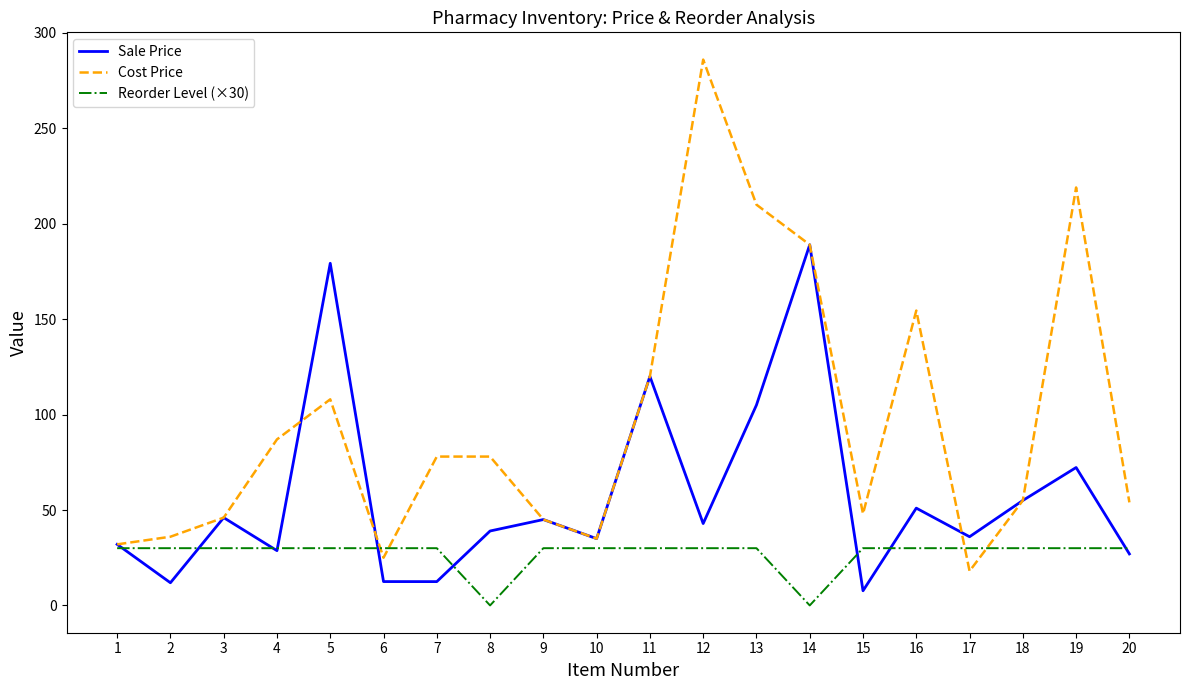

Is it true that Reorder Level (×30) equals 11.7 at 19?

False